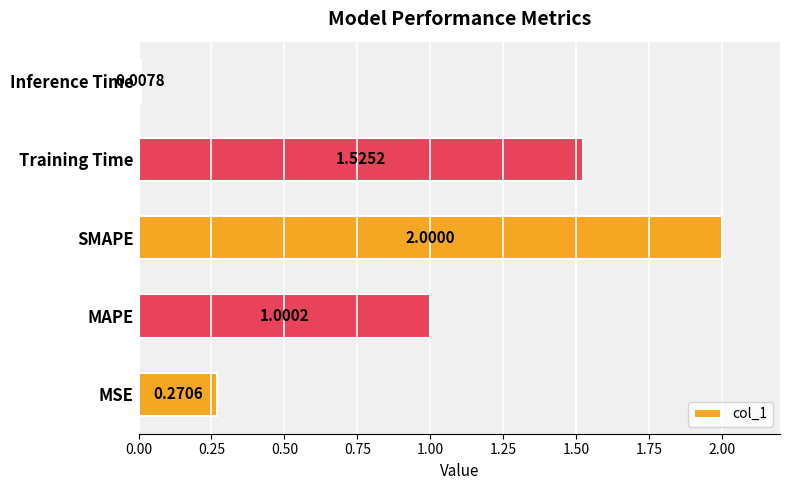

What is the change in value from MAPE to Training Time?

+0.5